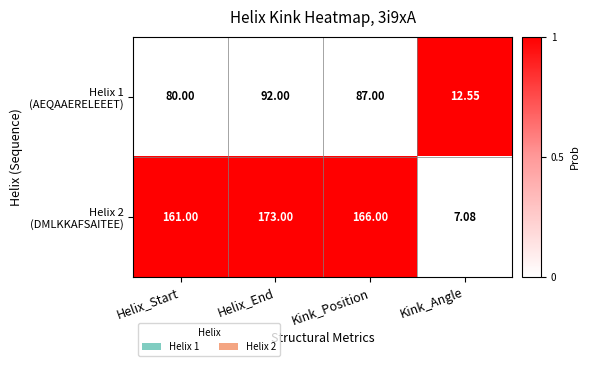

Count the number of data series in this chart.

2